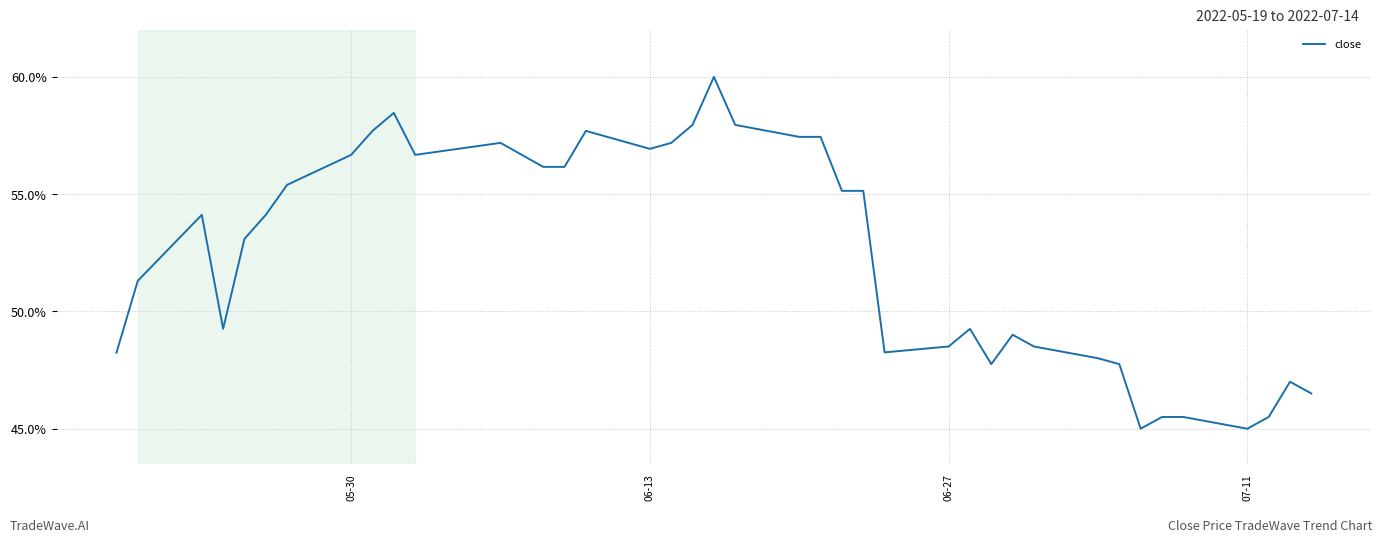

What is the minimum value shown in the chart?

45.0